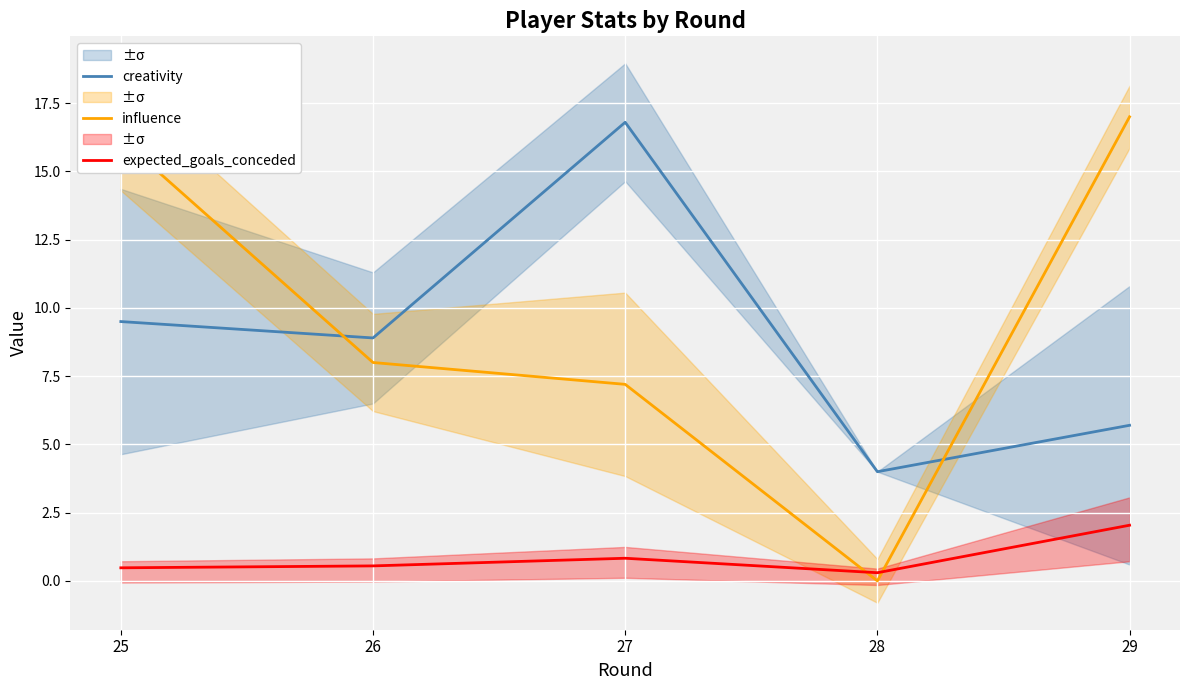

Rank the series by their maximum value, from lowest to highest.

expected_goals_conceded, creativity, influence